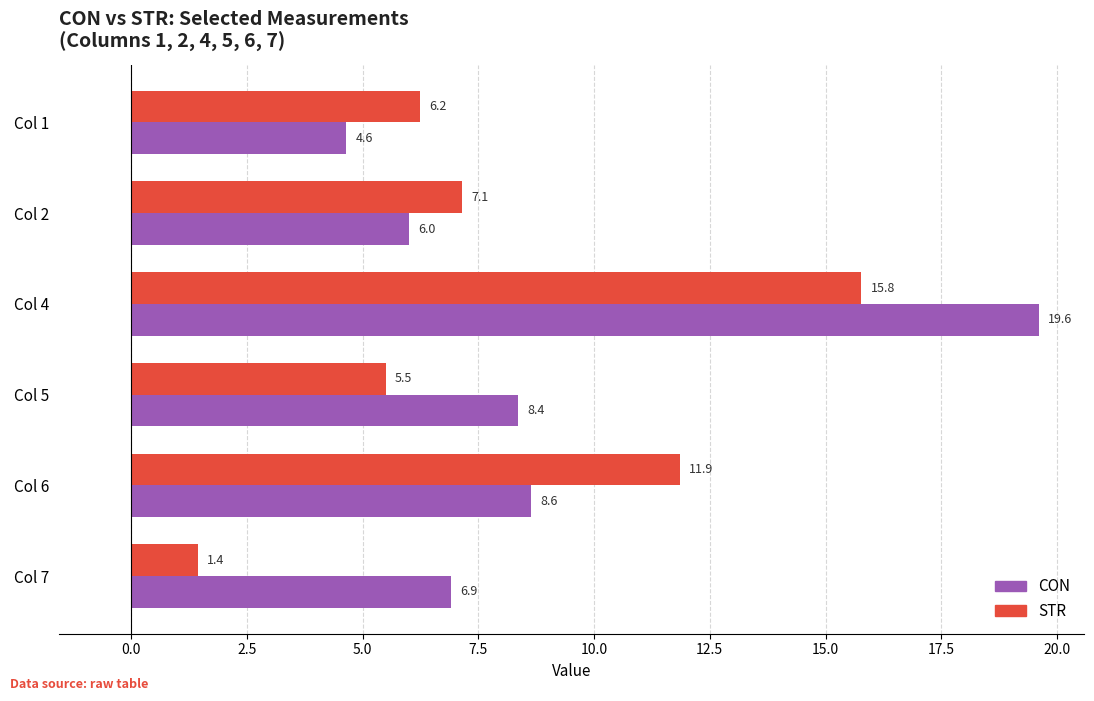

Which series changed the most between Col 4 and Col 6?

CON